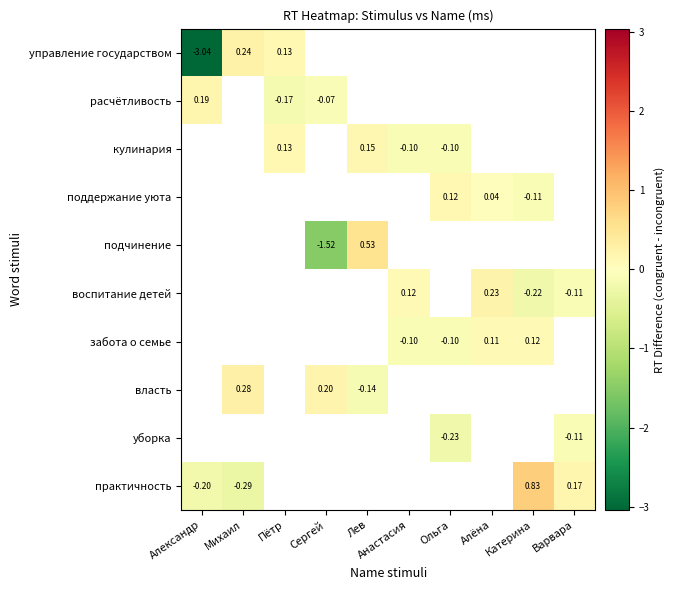

How many values in кулинария are above zero?

2